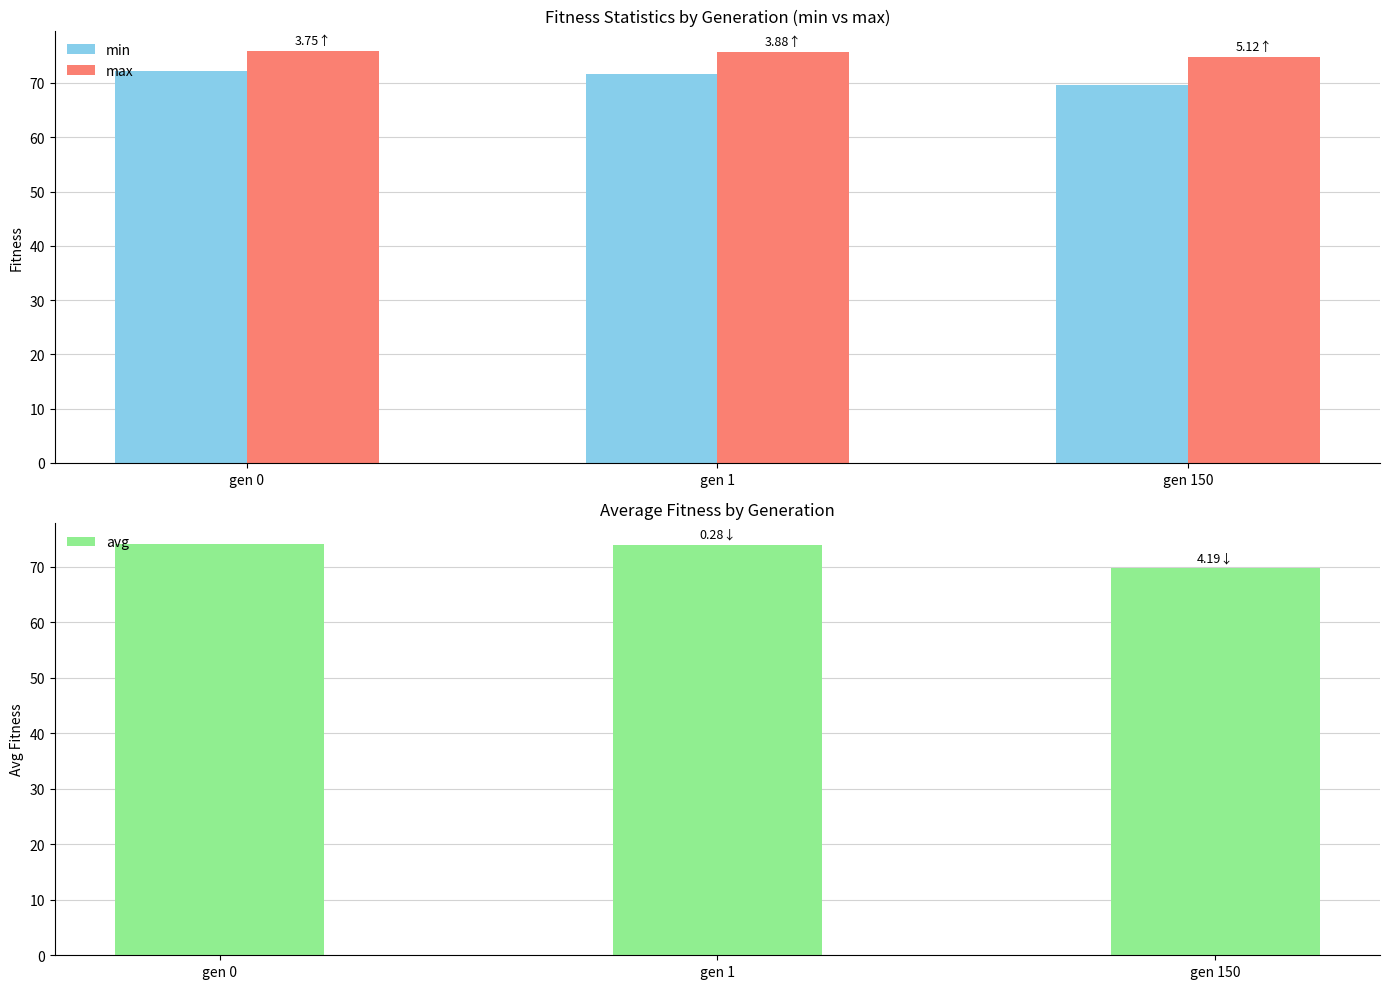

At which category does the chart reach its peak across all series?

gen 0